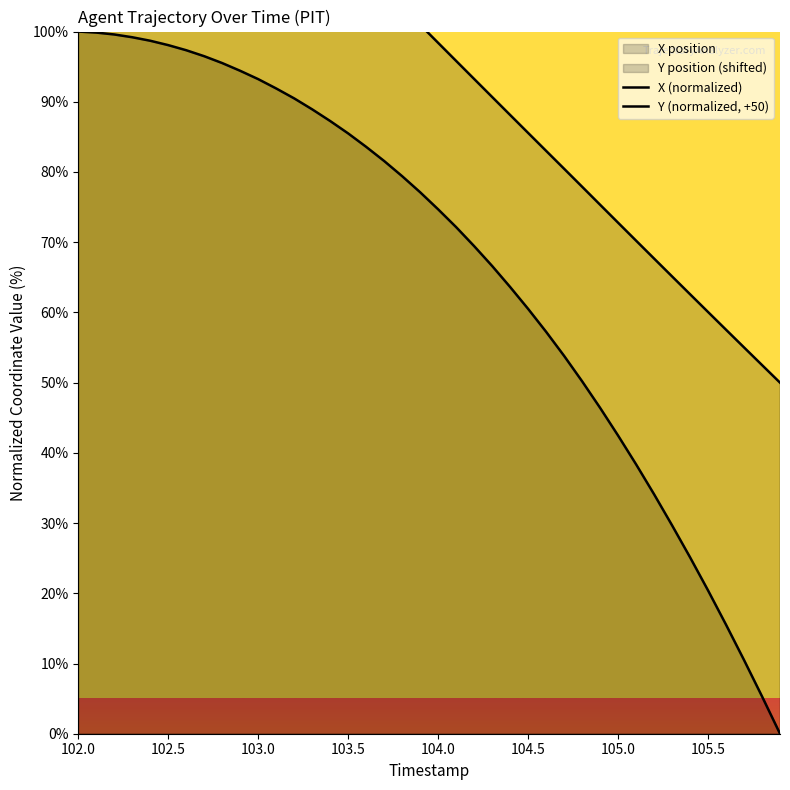

Is it true that Y (normalized, +50) equals 35.5 at 102.5?

False